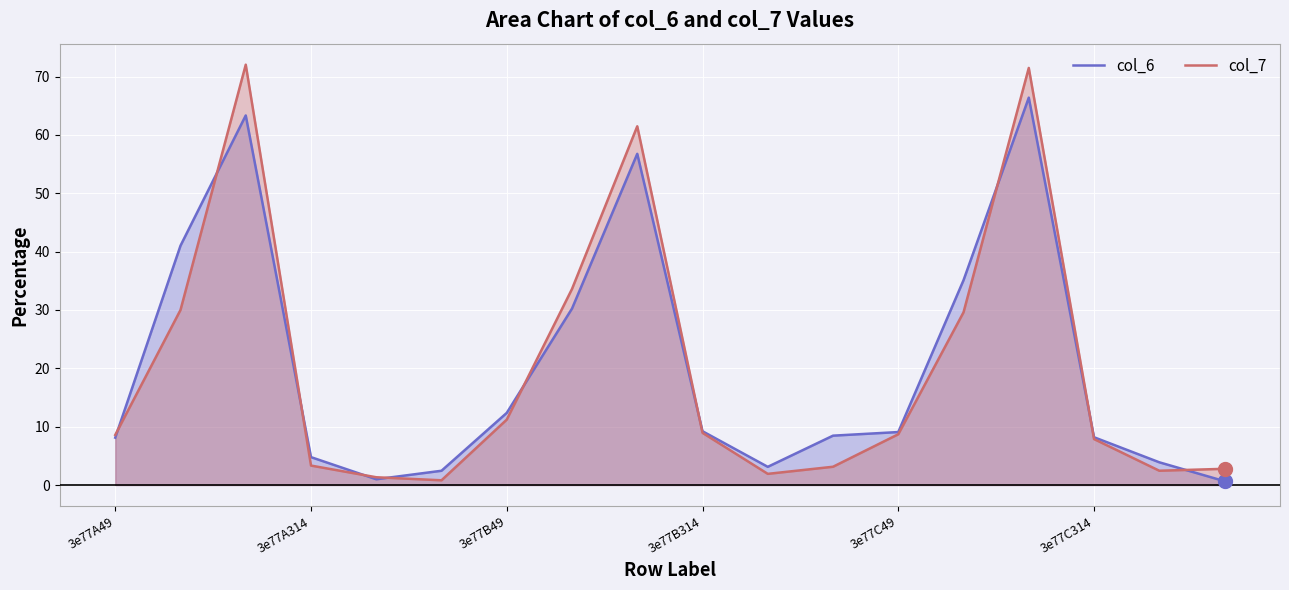

At which label does col_6 reach its peak?

14